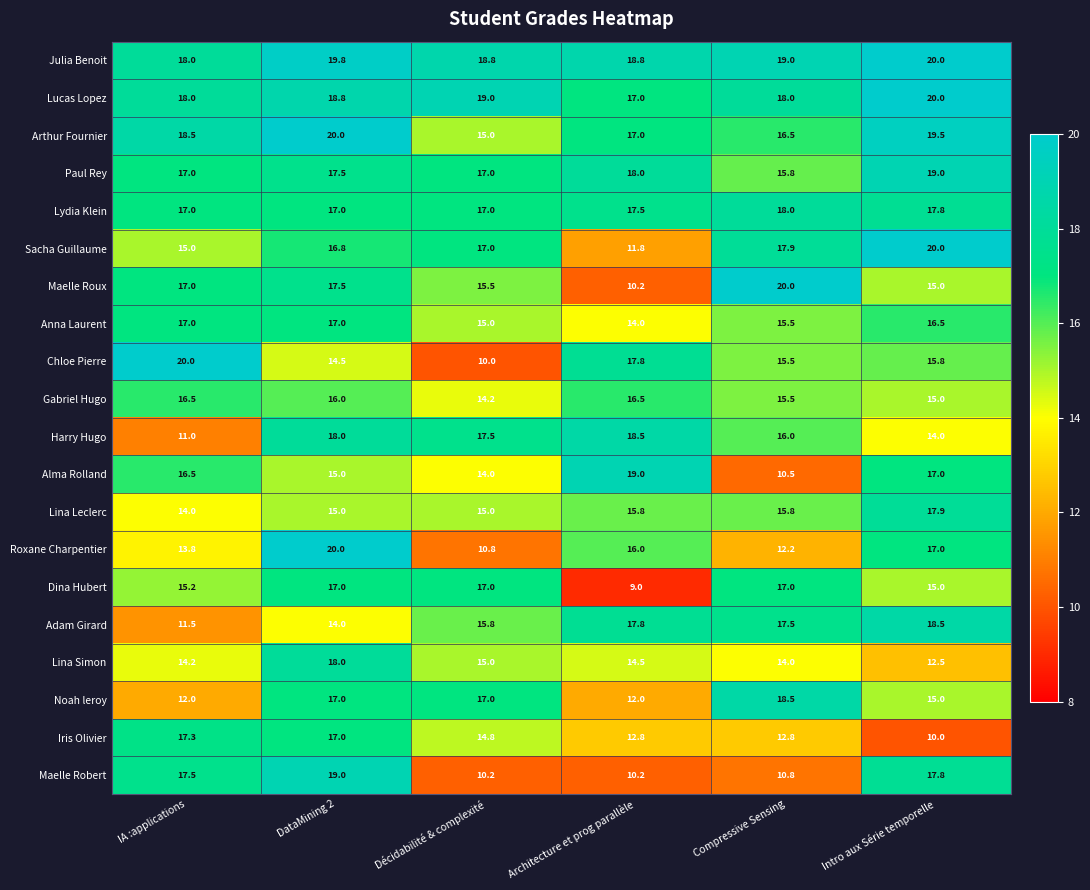

At which category is the sum across all series the highest?

DataMining 2